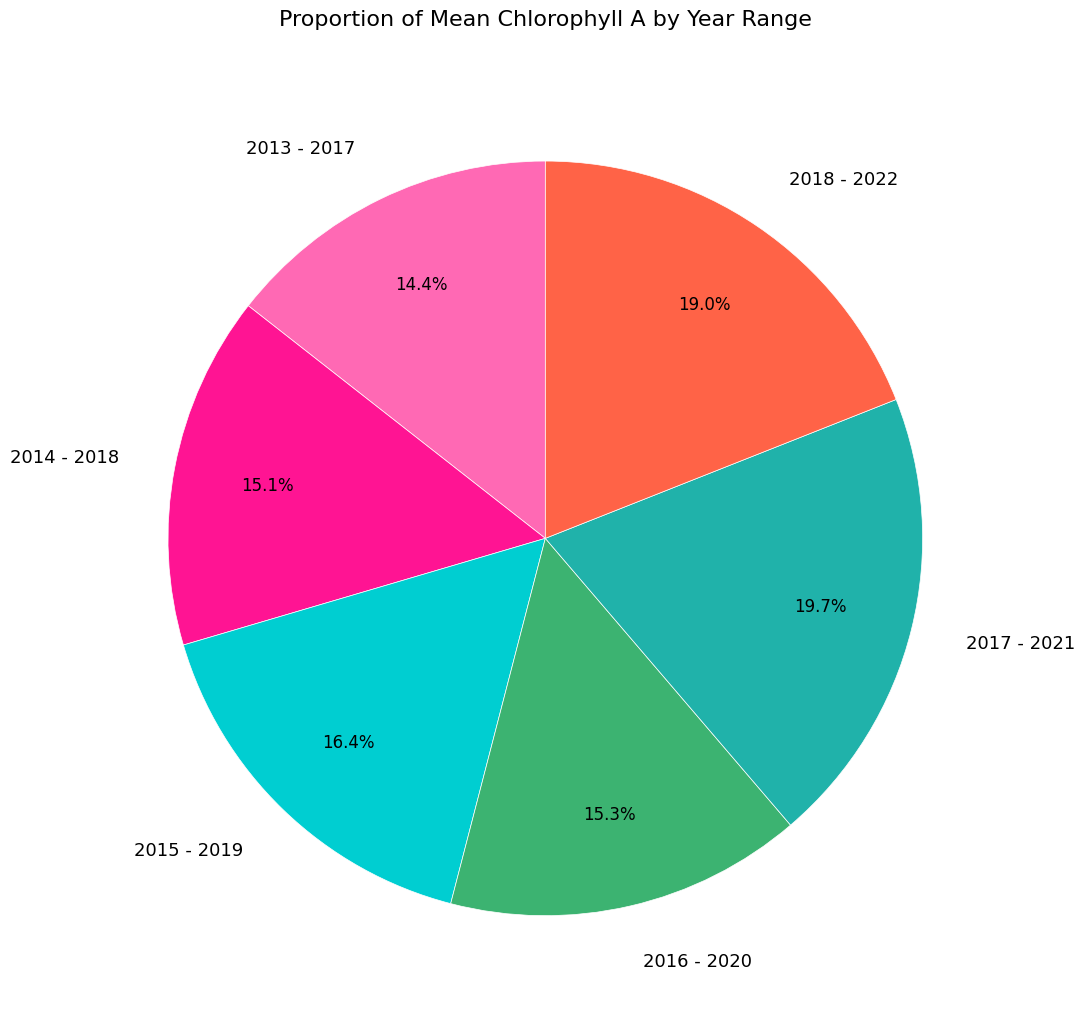

Does 2014 - 2018 account for over 50% of the chart?

No